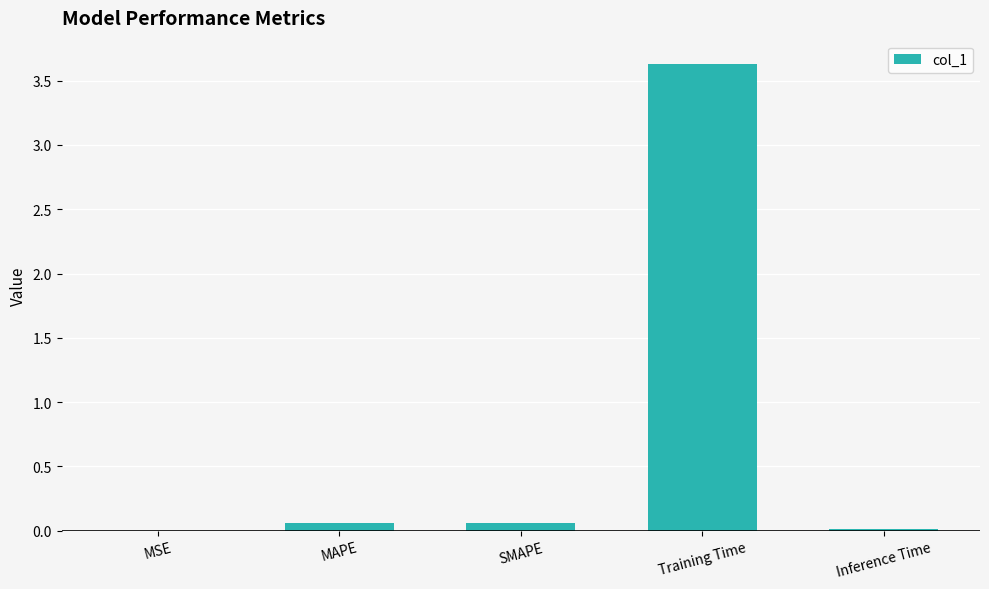

Are the bars horizontal?

No